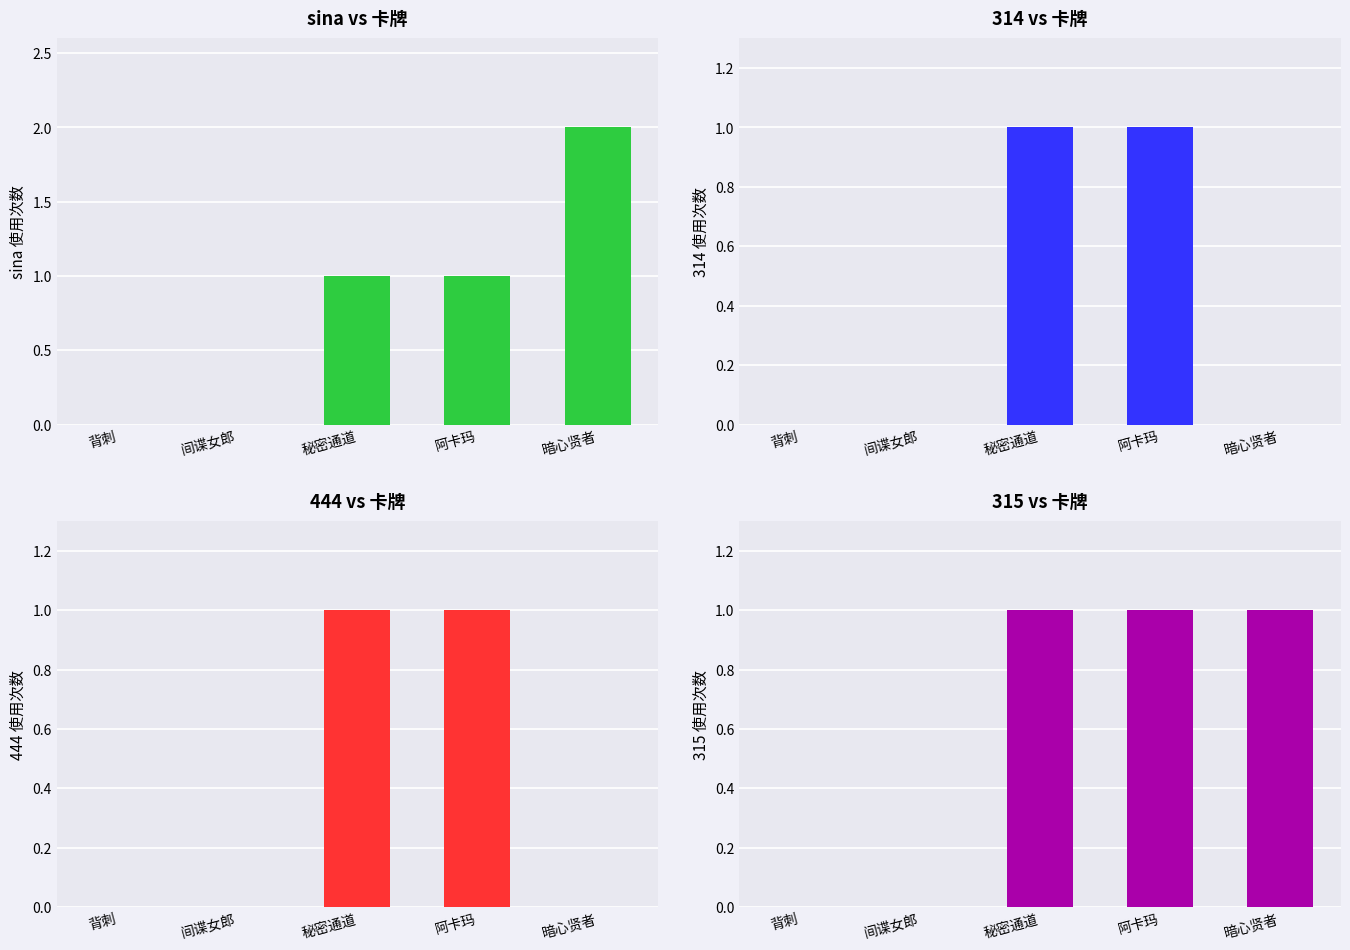

List the labels in order of value, largest first.

暗心贤者, 秘密通道, 阿卡玛, 背刺, 间谍女郎